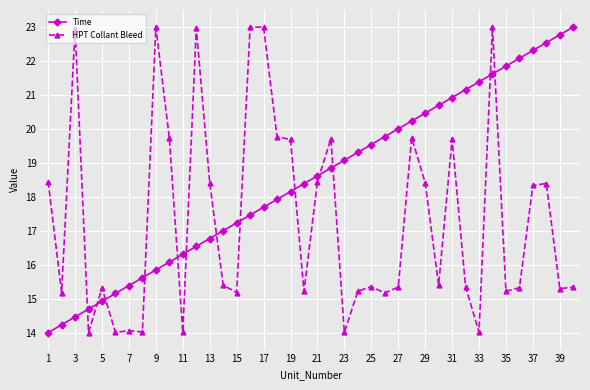

How many lines are shown in the chart?

2